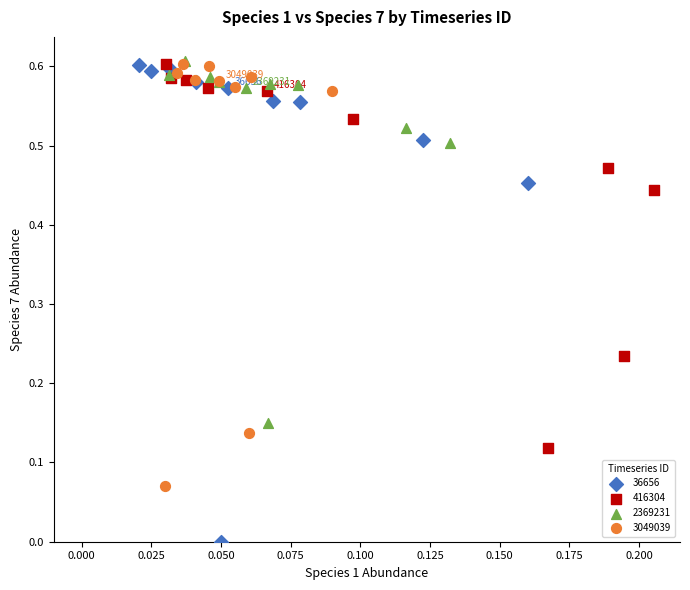

Which series contains the lowest Y value?

36656